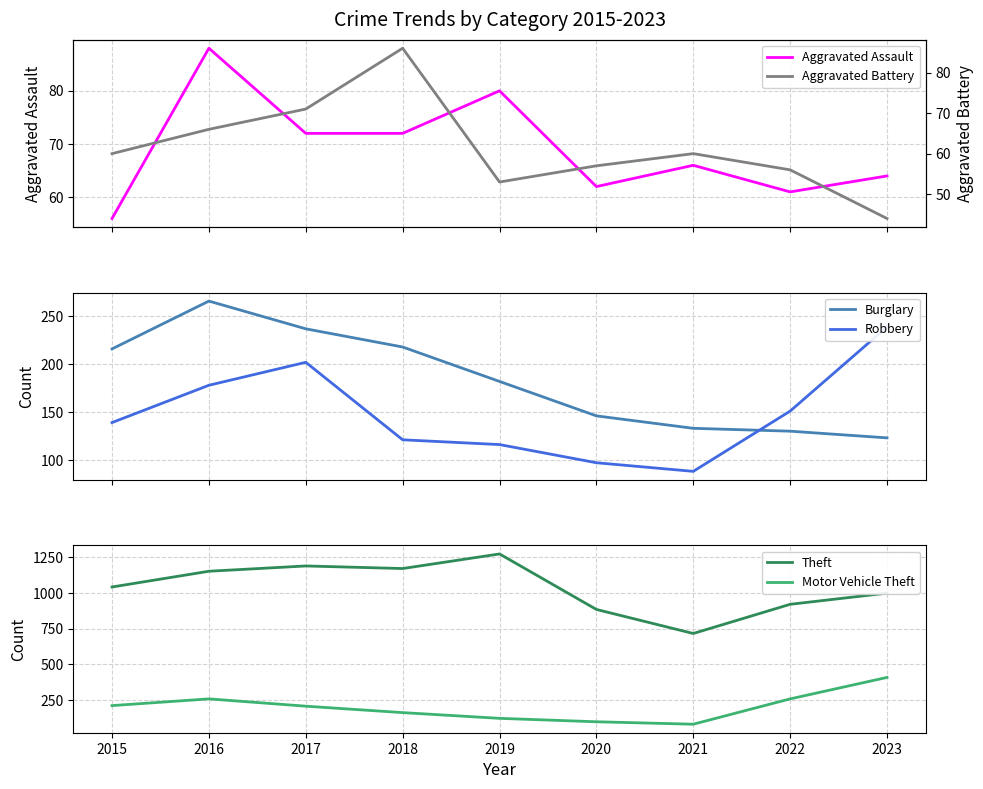

What is the average value of the Robbery series?

148